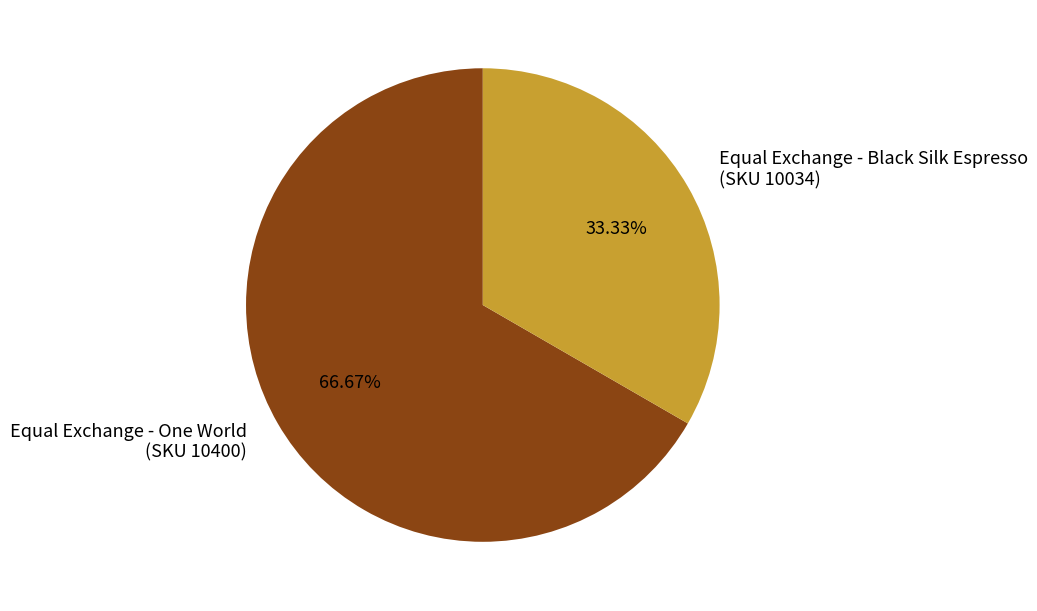

Count the number of slices in the pie.

2